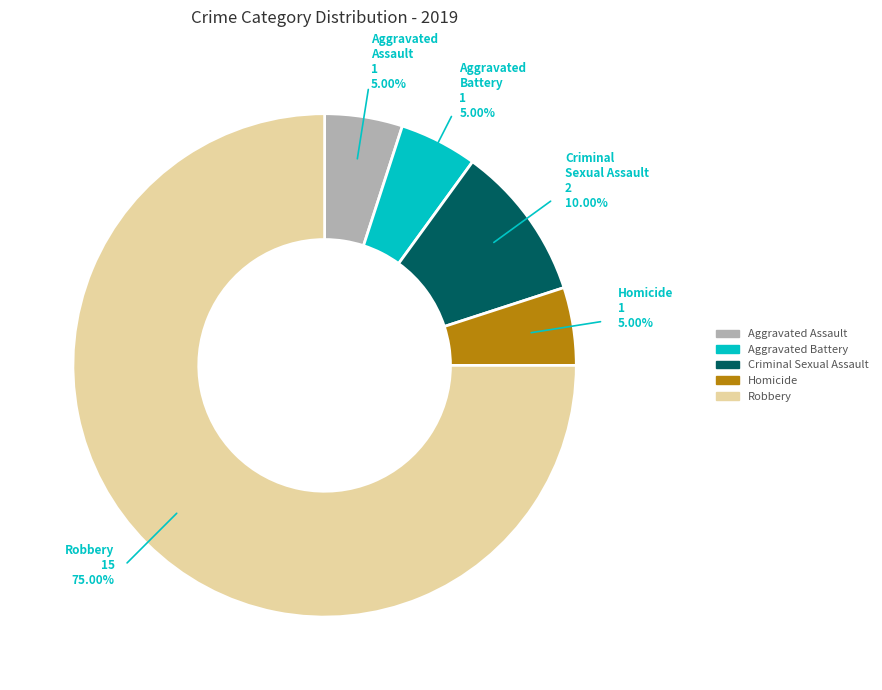

What percentage do Criminal Sexual Assault and Aggravated Assault together represent?

15.0%